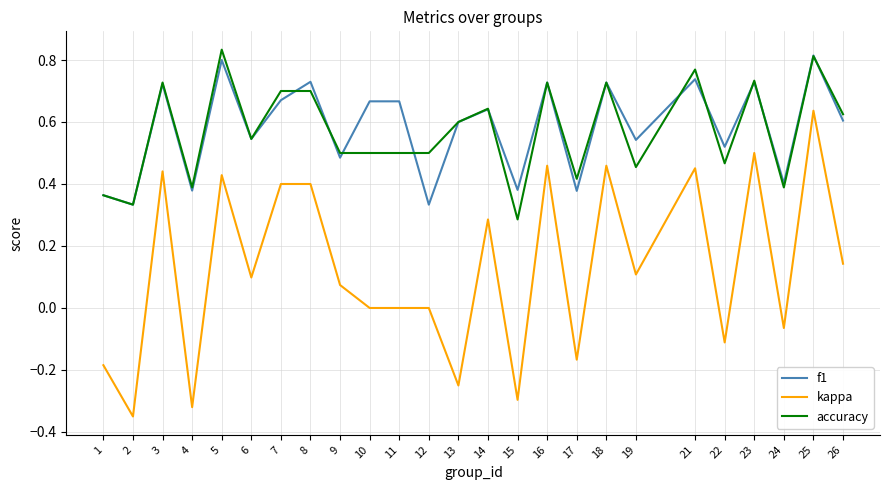

True or false: kappa and accuracy cross at least once.

False